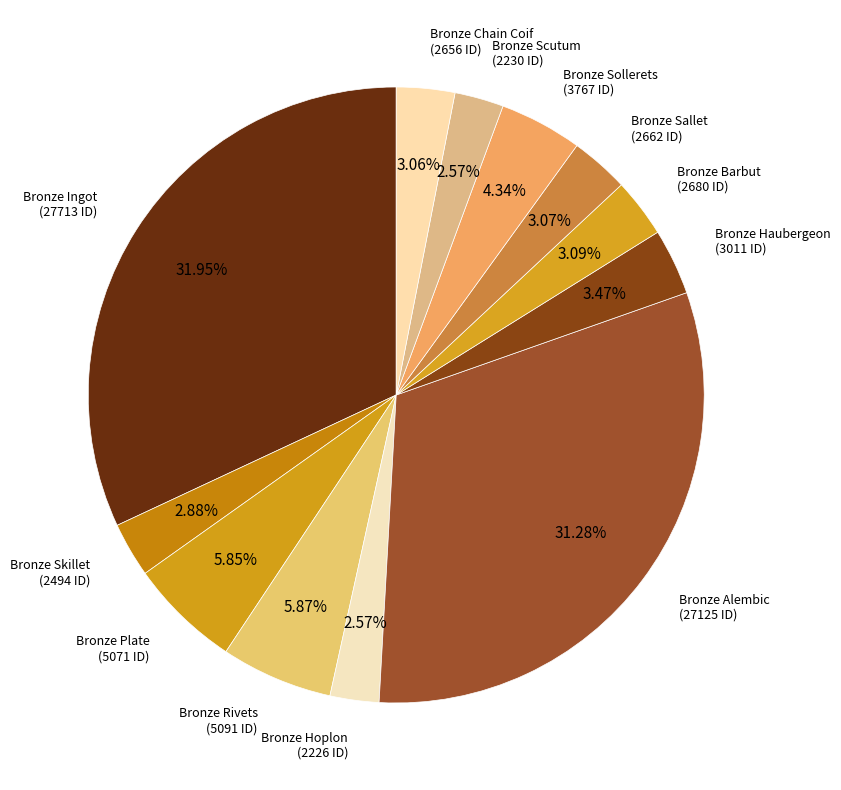

The Bronze Barbut slice represents 3% of the pie. True or false?

True